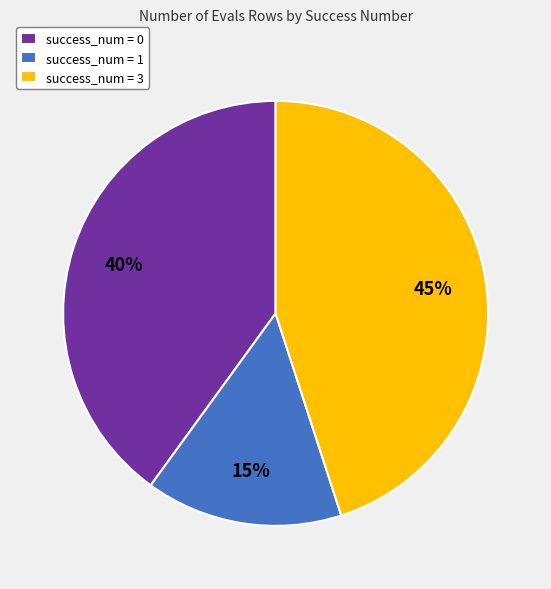

Does any single category account for the majority?

No